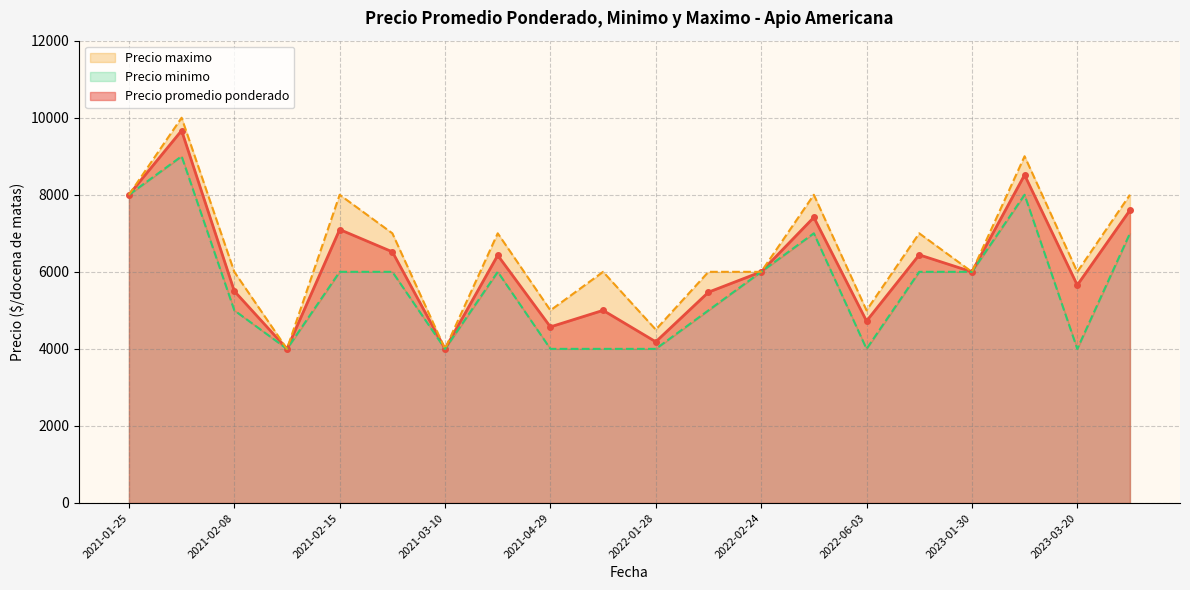

True or false: Precio promedio ponderado has more than 1 points higher than both neighbors.

True